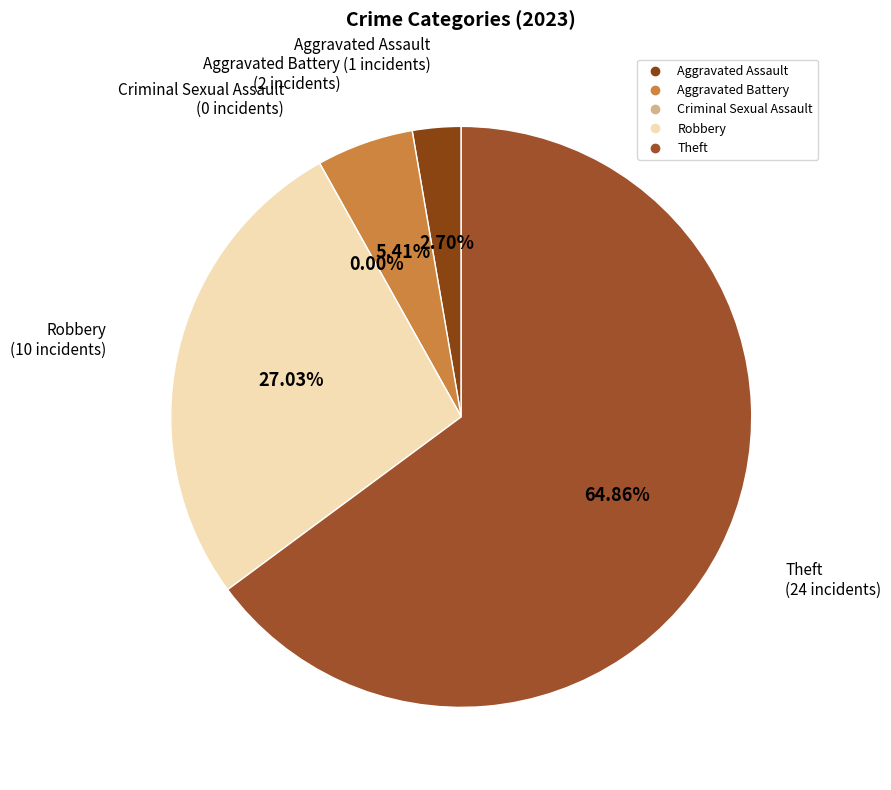

Is it true that Aggravated Battery is 5% of the pie?

True